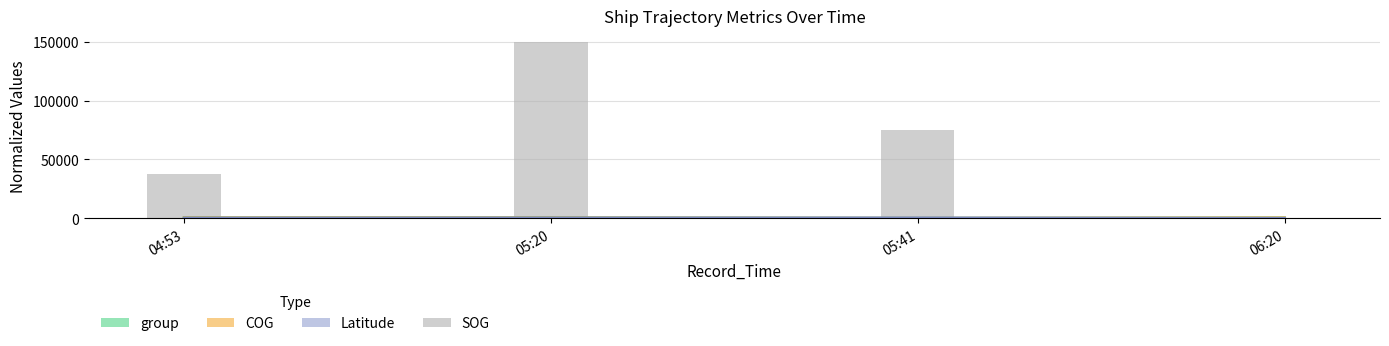

The chart shows a value of 35656 at 05:41. True or false?

False